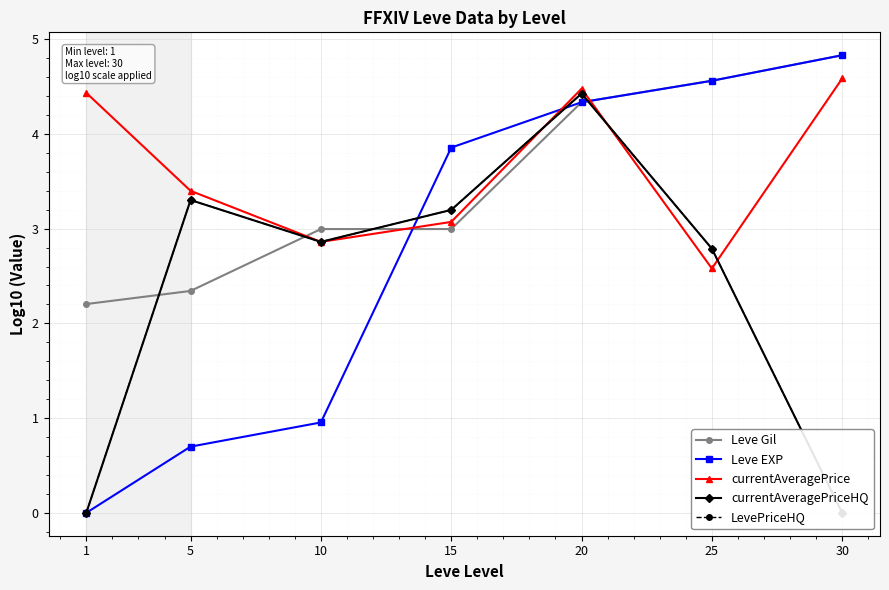

Which category has the lowest value across all series?

1